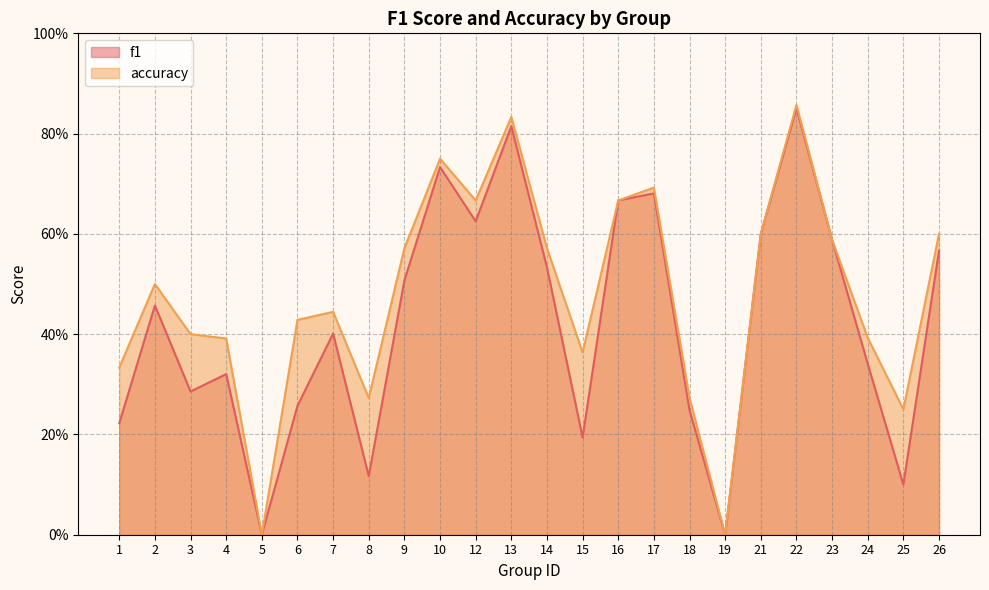

What is the maximum value for accuracy?

0.9